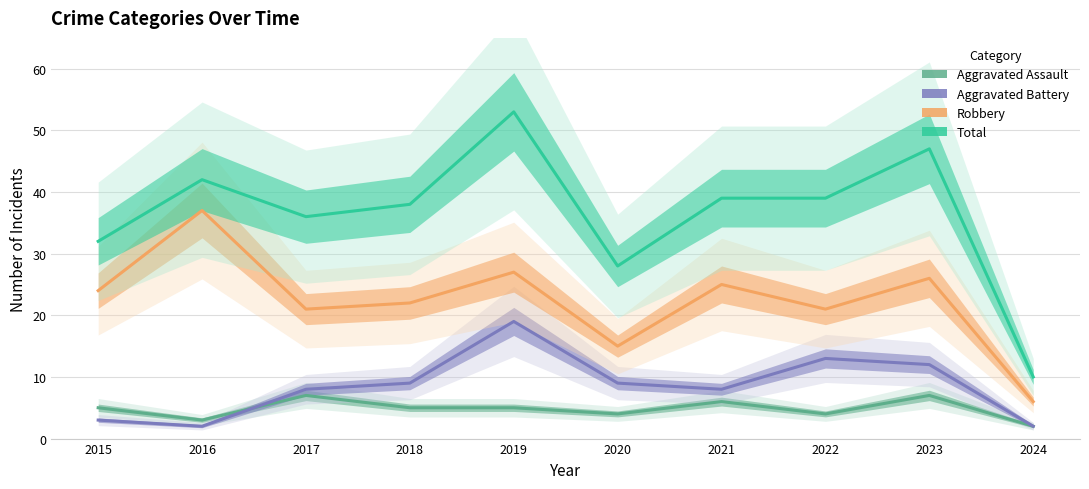

What is the average value of the Robbery series?

22